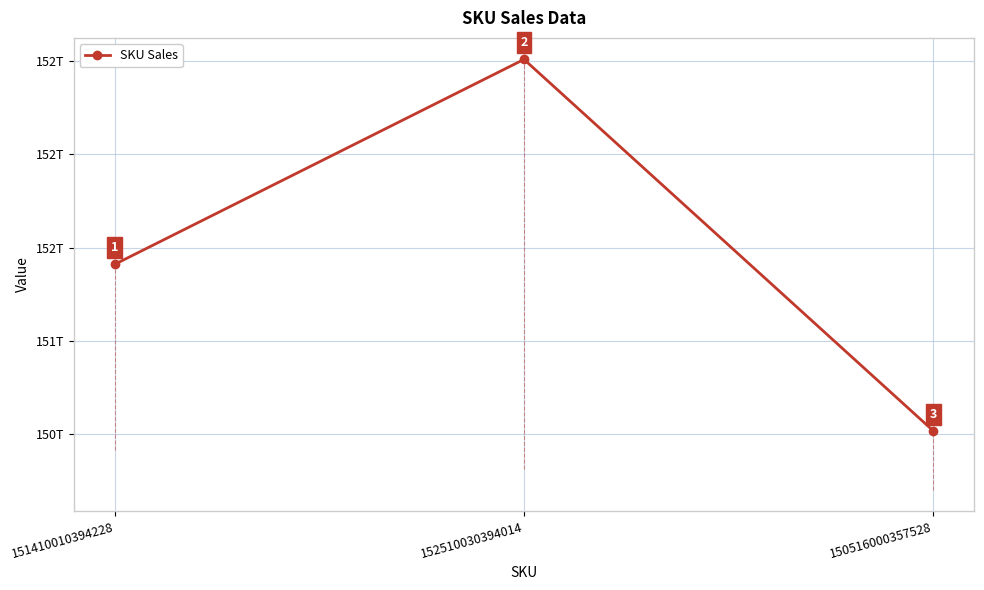

The value at 150516000357528 is 150516000357528. True or false?

True